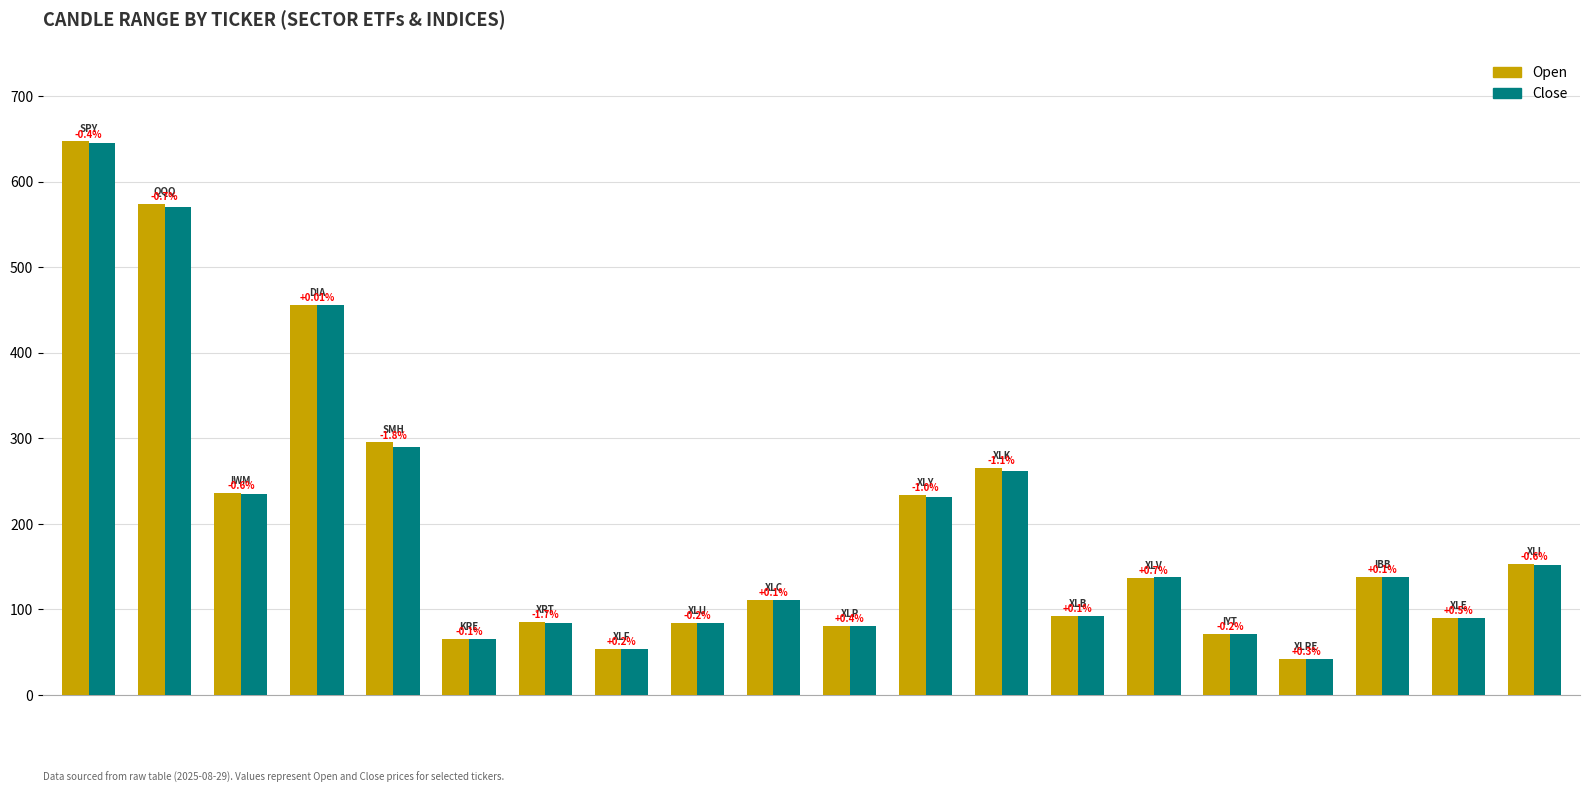

Which series has the widest spread of values?

Open